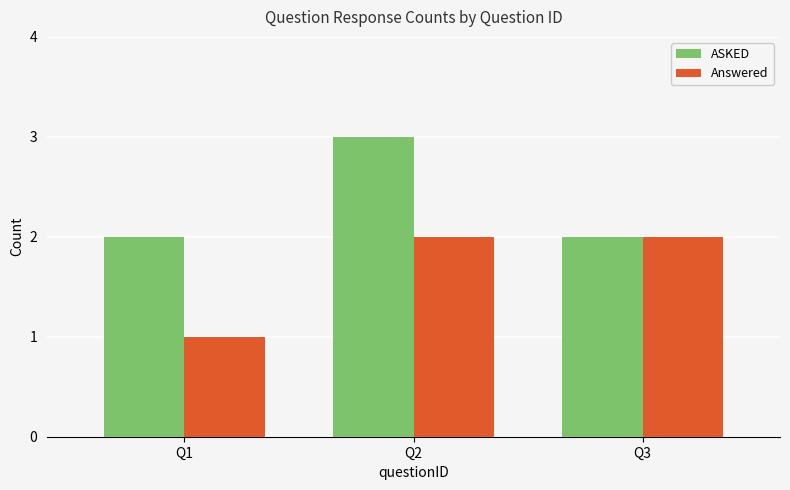

True or false: ASKED has a value of 2 at Q3.

True